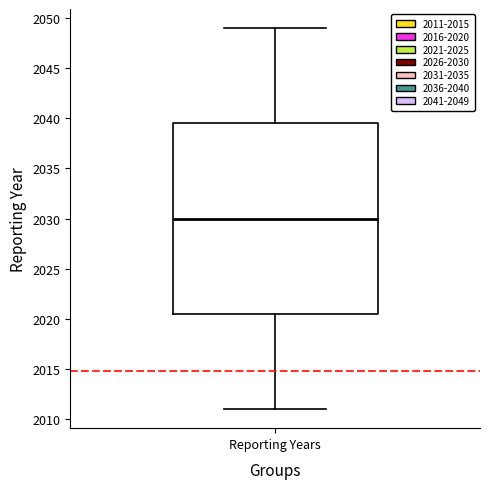

Read this box plot against the y-axis: the position of the median line, the range covered by the box, and the ends of both whiskers. The values are not printed on the chart, so give them approximately, as read against the axis.

median 2030.0, box 2020.5 to 2039.5, whiskers 2011.0 to 2049.0